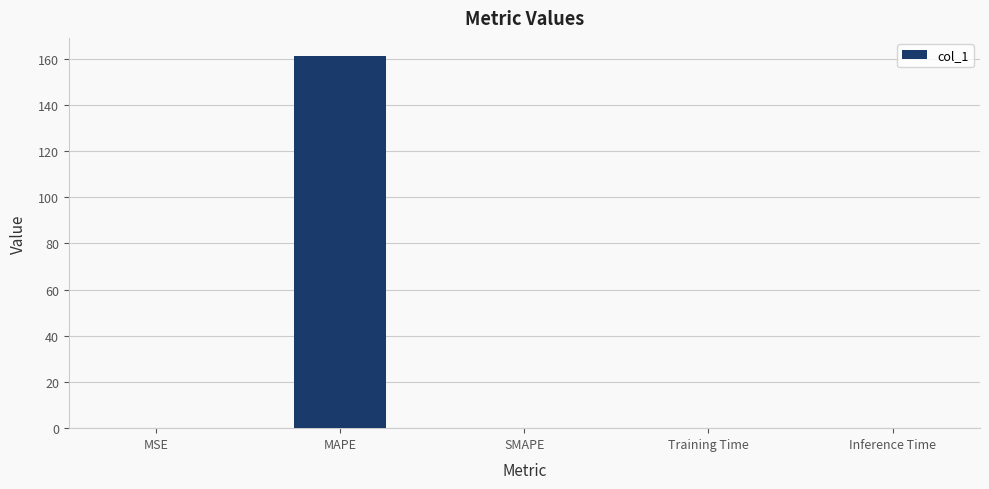

Between MAPE and MSE, which is larger?

MAPE